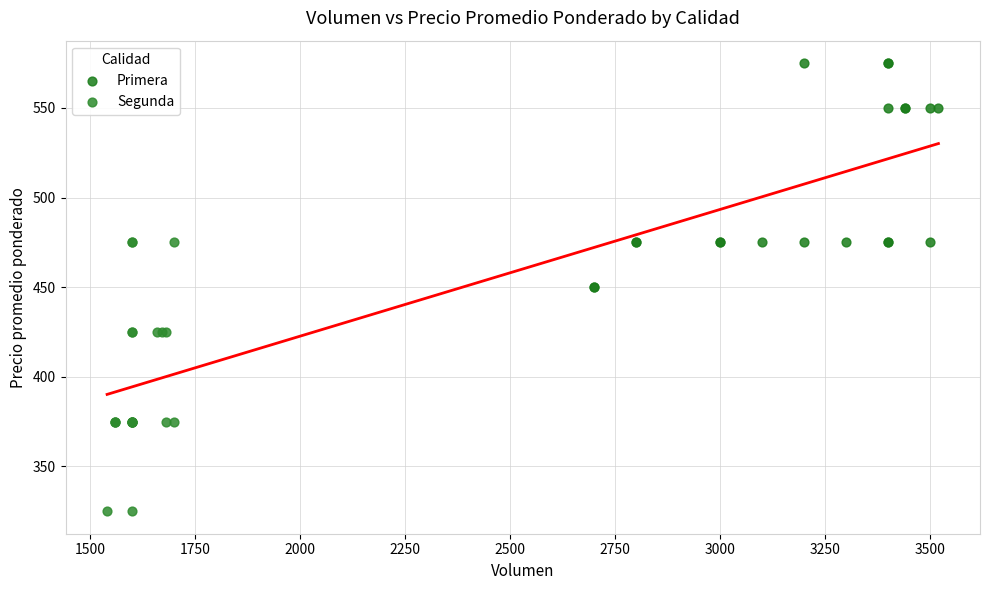

Which series reaches the maximum Y coordinate?

Primera